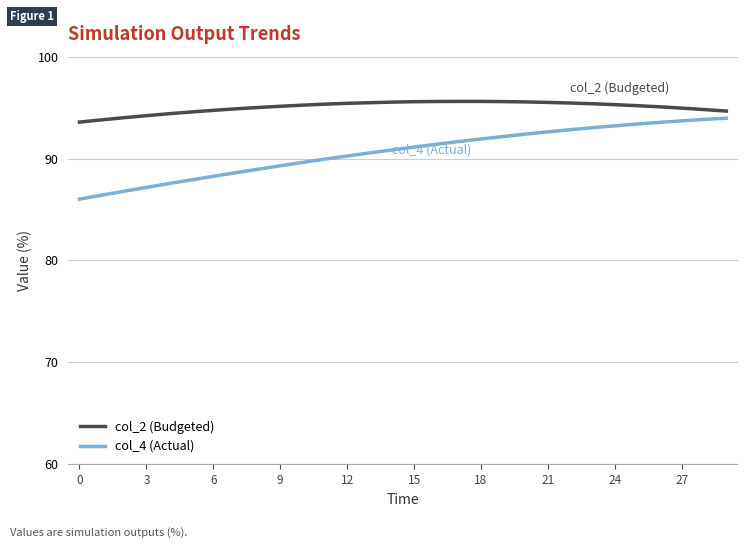

Rank the series by their average value, from lowest to highest.

col_4 (Actual), col_2 (Budgeted)